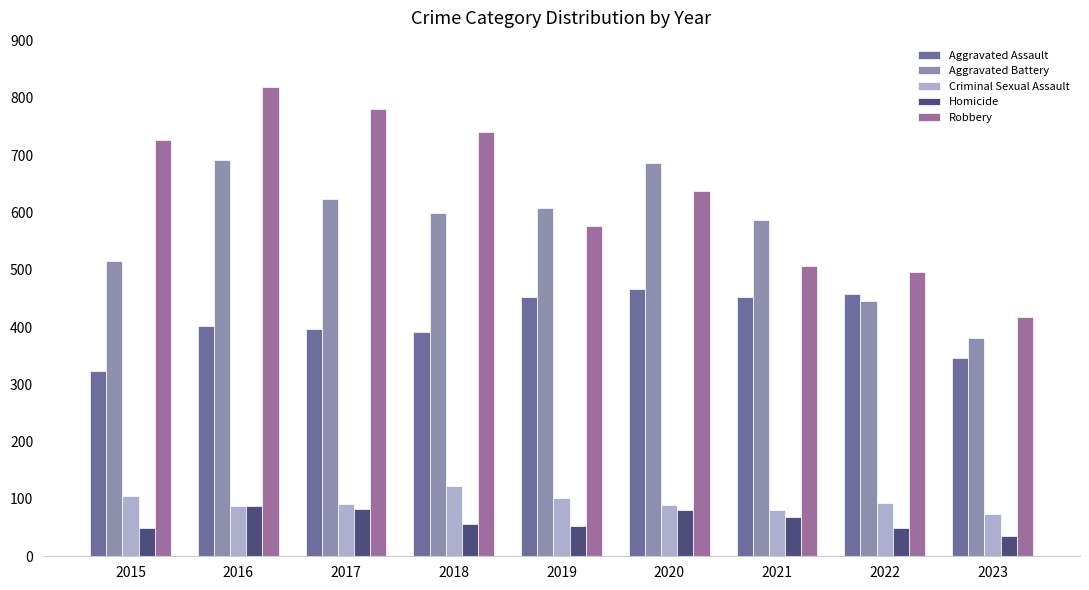

Does the chart contain stacked bars?

No